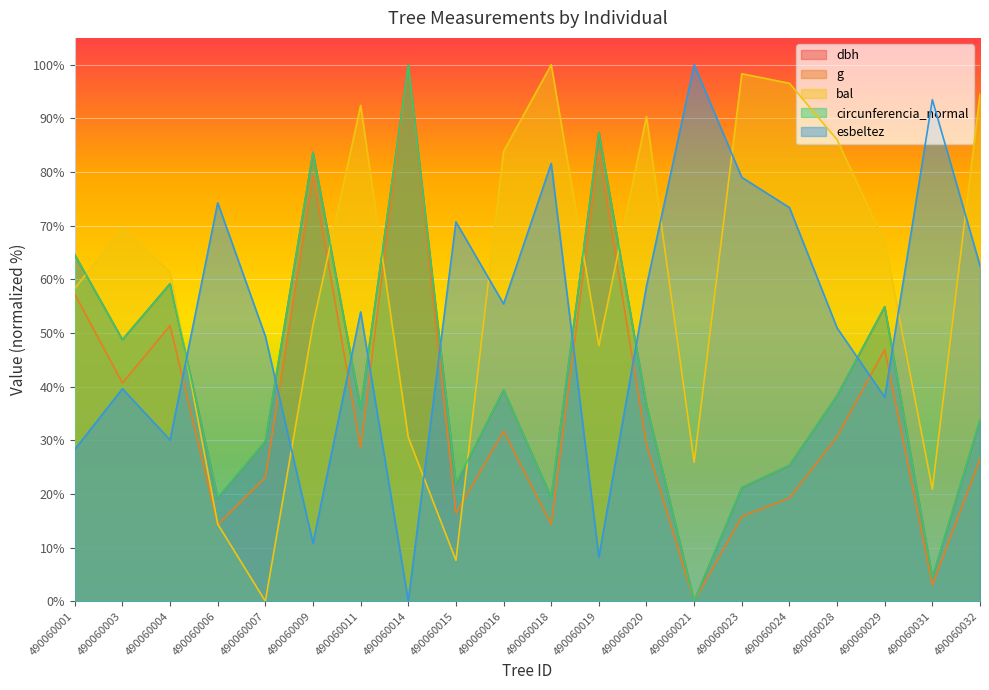

List the series in order of their peak value, lowest first.

dbh, g, bal, circunferencia_normal, esbeltez